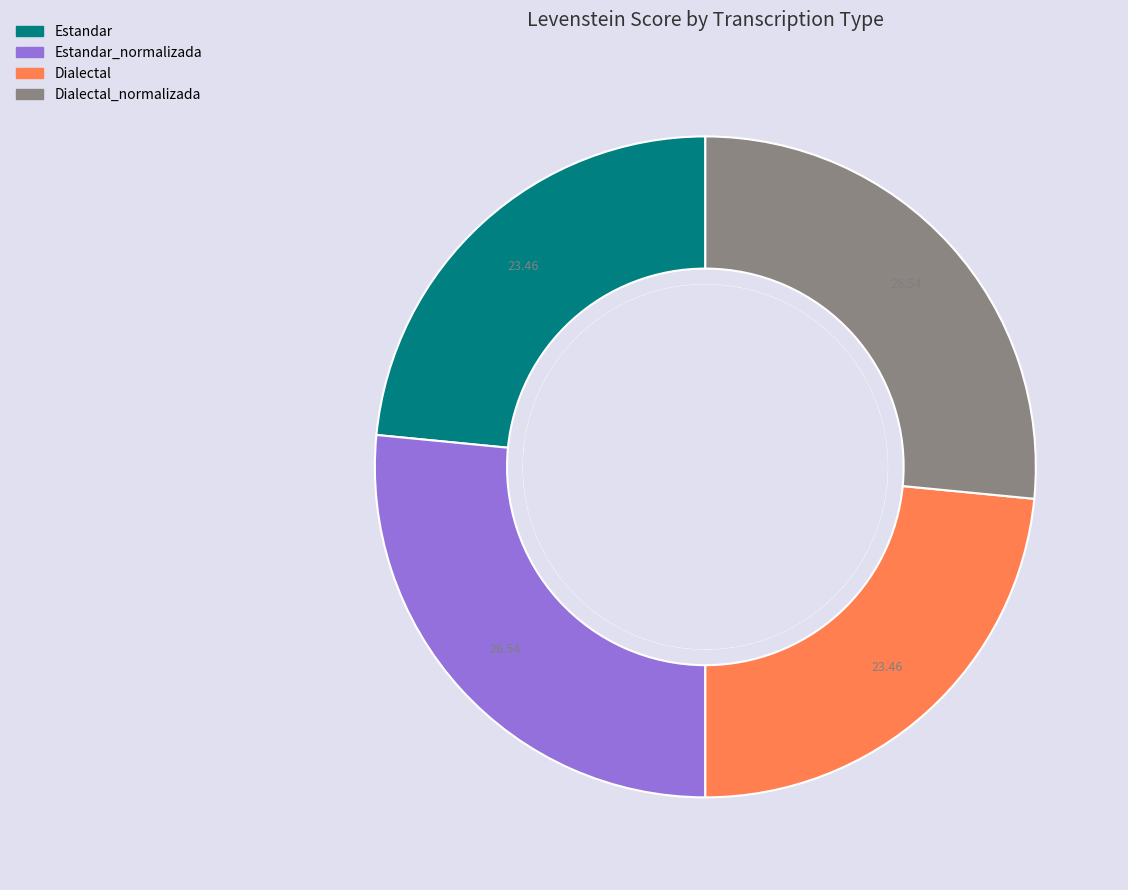

Rank the categories by value from lowest to highest.

Estandar, Dialectal, Estandar_normalizada, Dialectal_normalizada